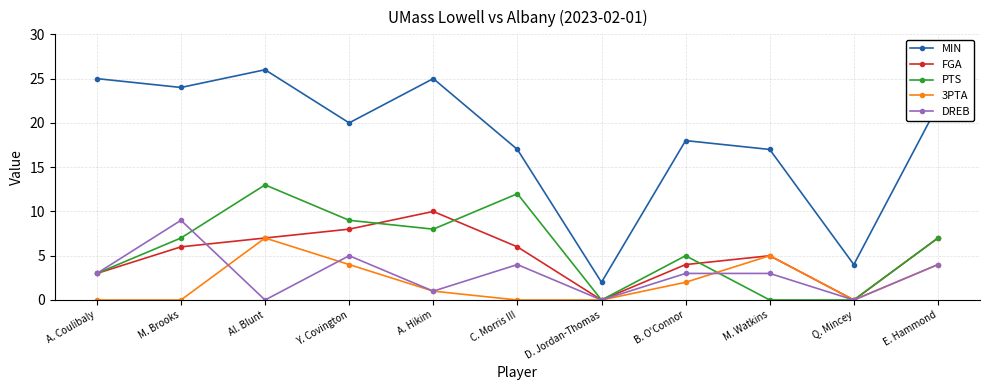

True or false: MIN and 3PTA intersect in this chart.

False